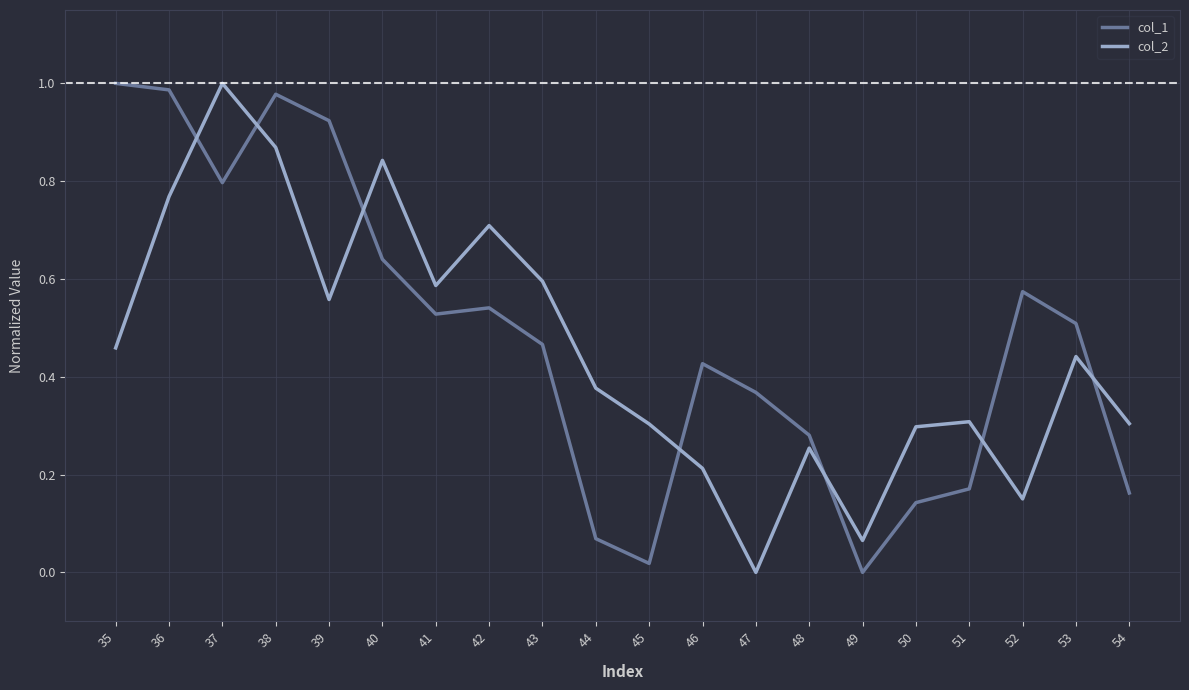

Which series changed the most between 39 and 48?

col_1